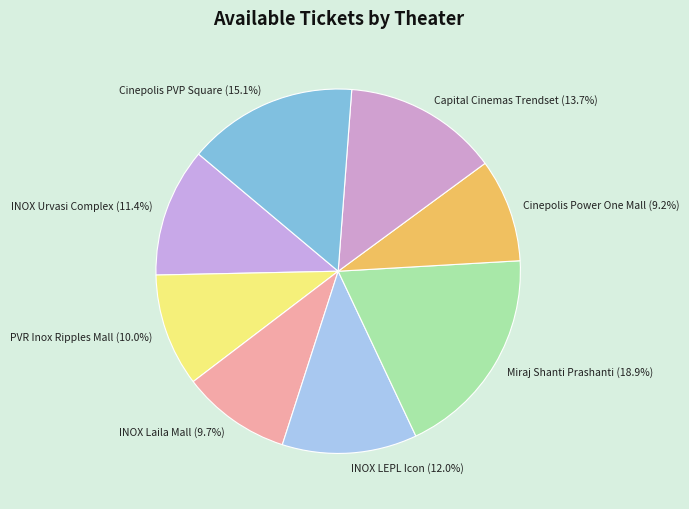

What is the smallest slice in the pie chart?

Cinepolis Power One Mall